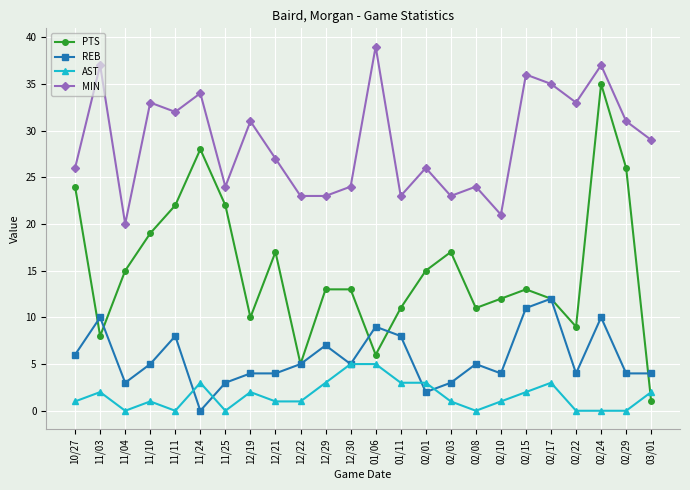

Which series has the largest total across all categories?

MIN